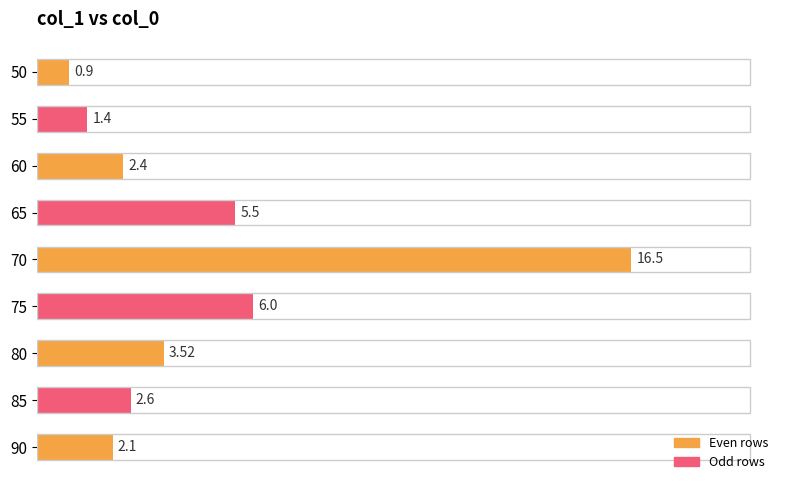

How many bars are there in total?

9